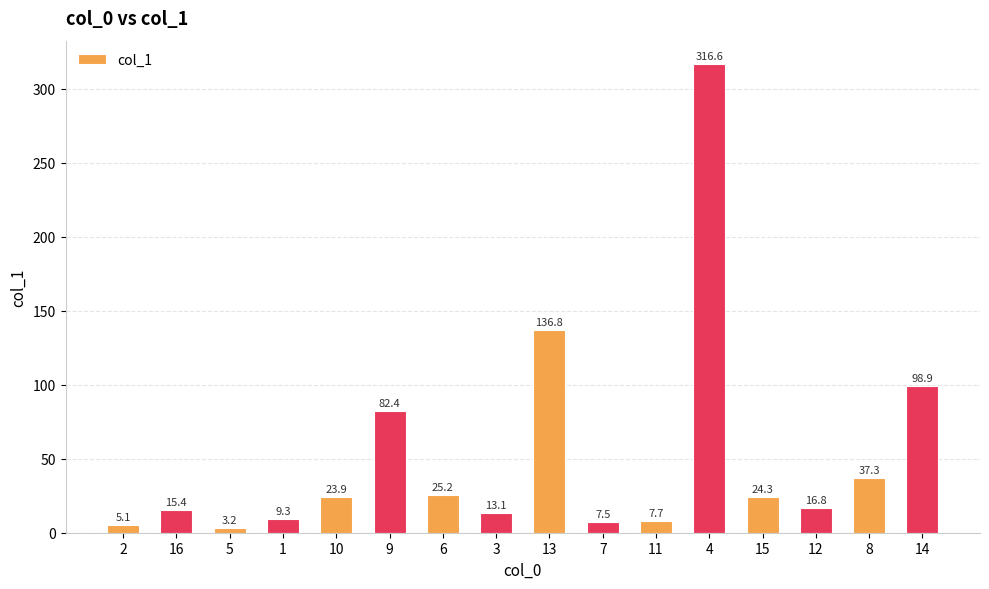

Read the value at 1.

9.3